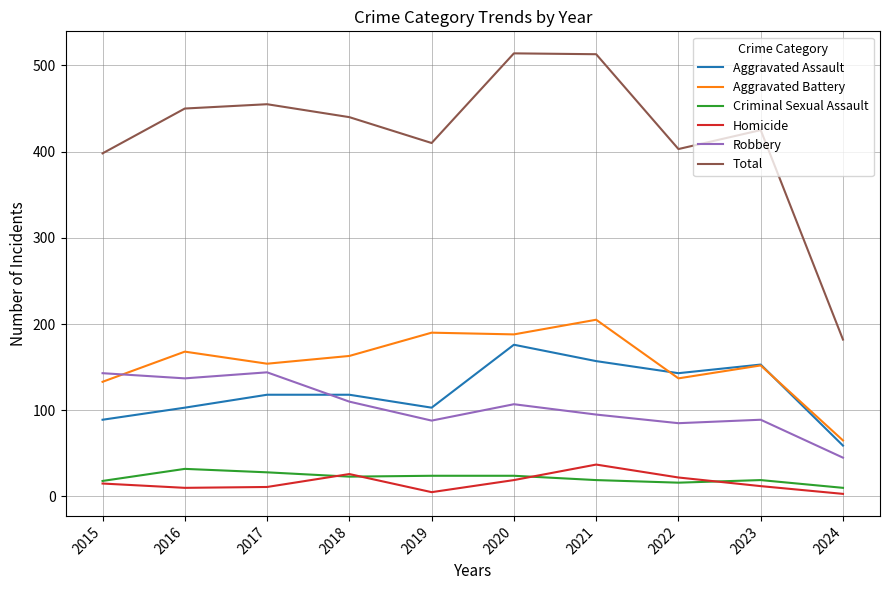

What is the difference between the highest and lowest values at 2018?

417